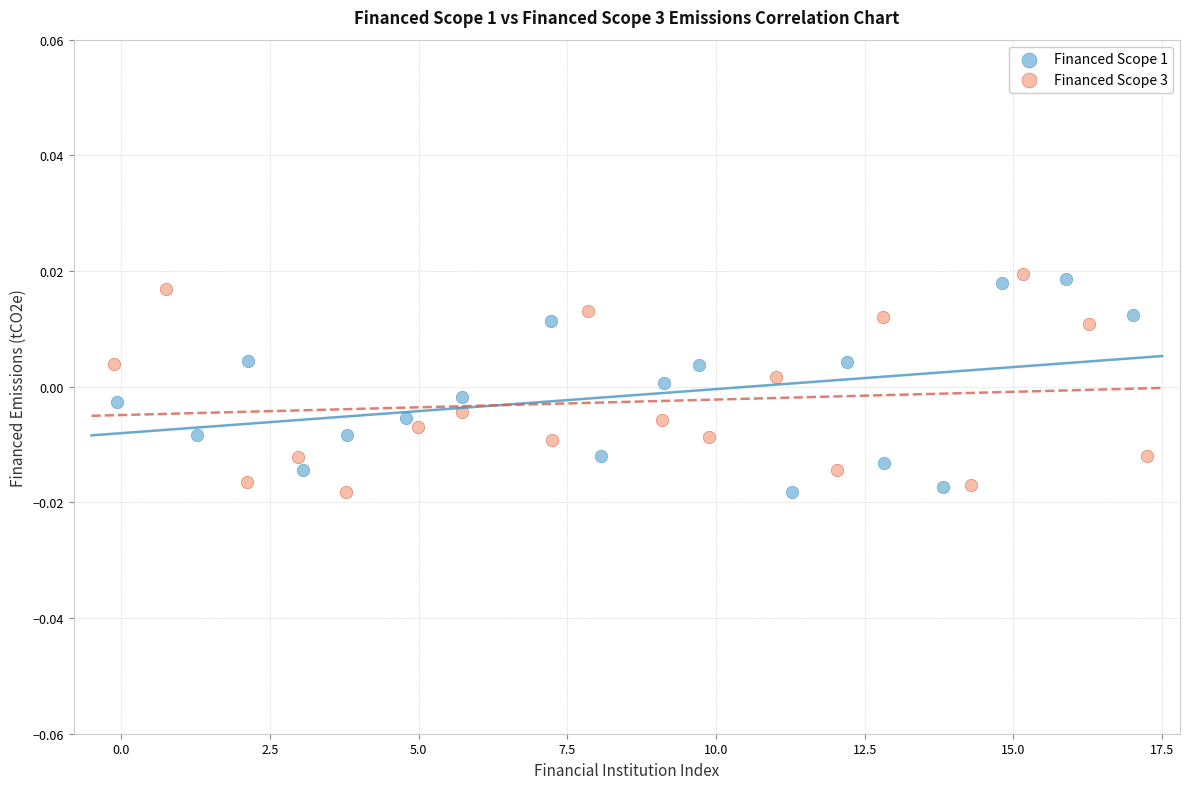

What are all the series names shown in the legend?

Financed Scope 1, Financed Scope 3